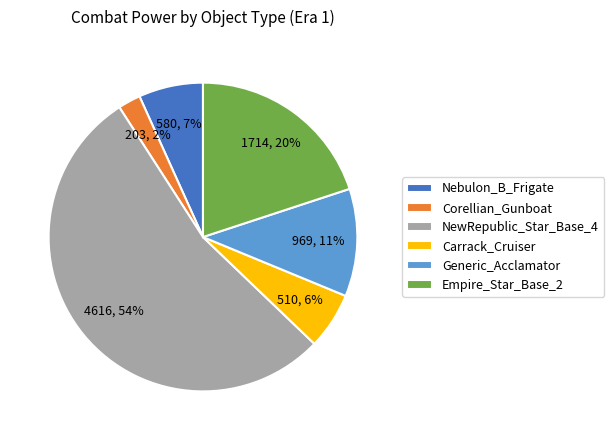

Count the number of slices in the pie.

6